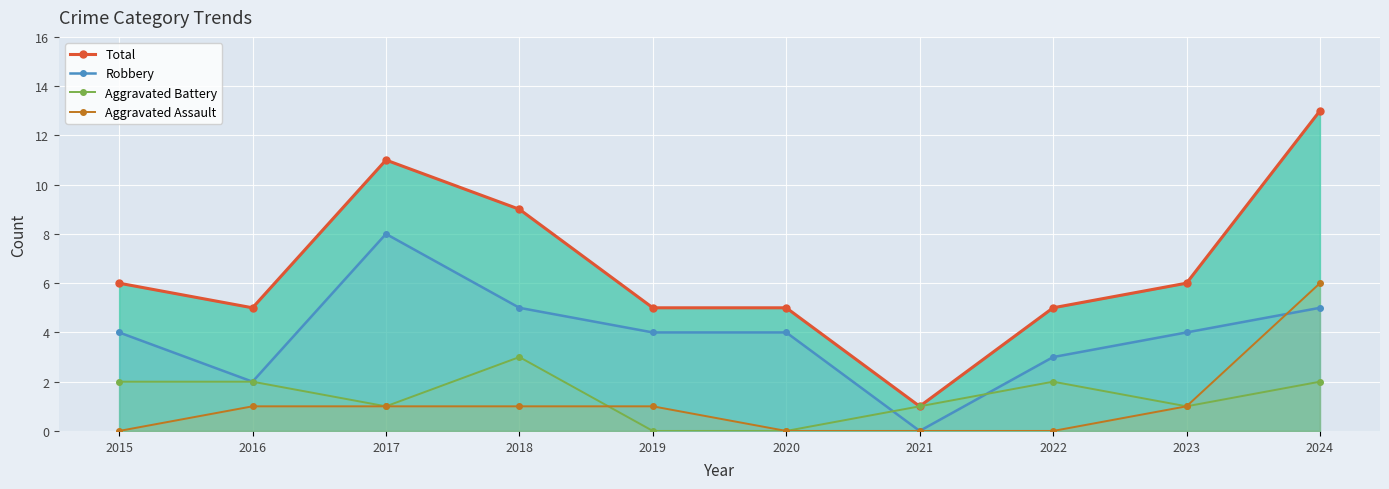

True or false: Aggravated Assault has more than 1 interior local peaks.

False